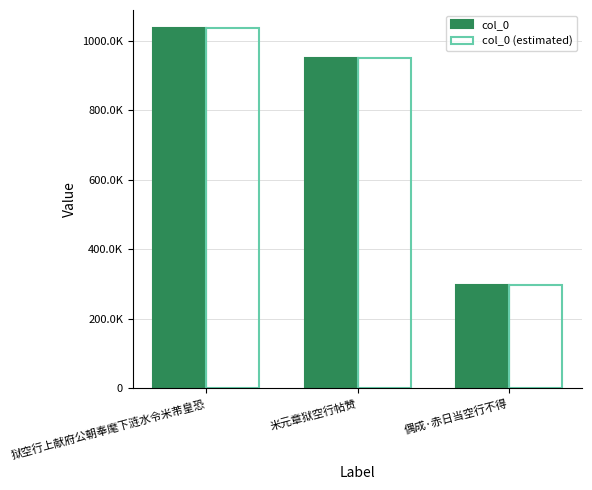

Does the chart contain stacked bars?

No